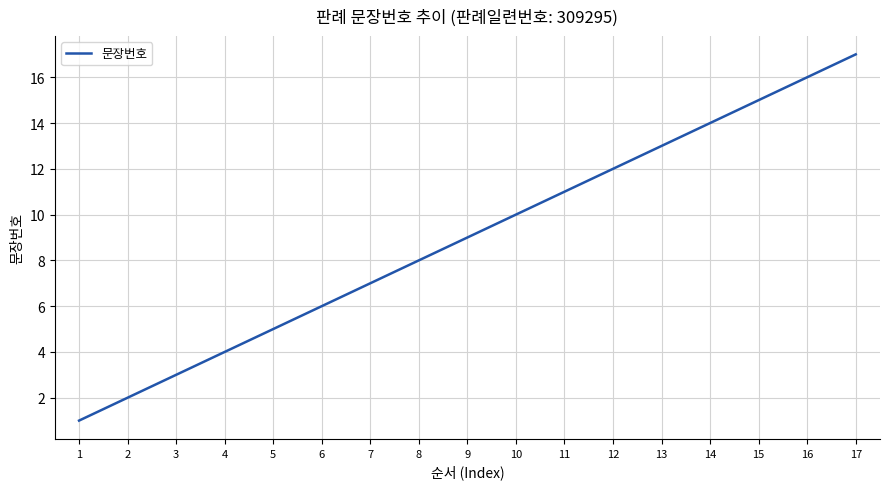

Reading left to right, transcribe all the data shown in this chart.

1=1	2=2	3=3	4=4	5=5	6=6	7=7	8=8	9=9	10=10	11=11	12=12	13=13	14=14	15=15	16=16	17=17